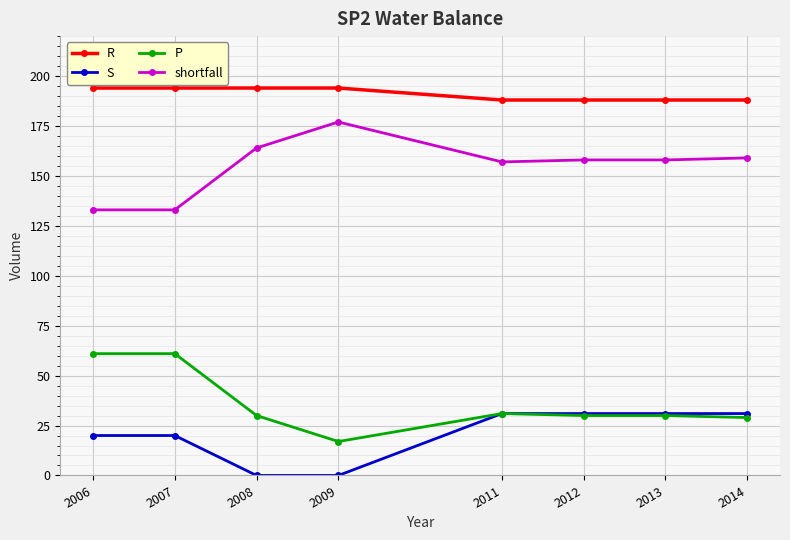

Count the S values in the range 20 to 31.

6